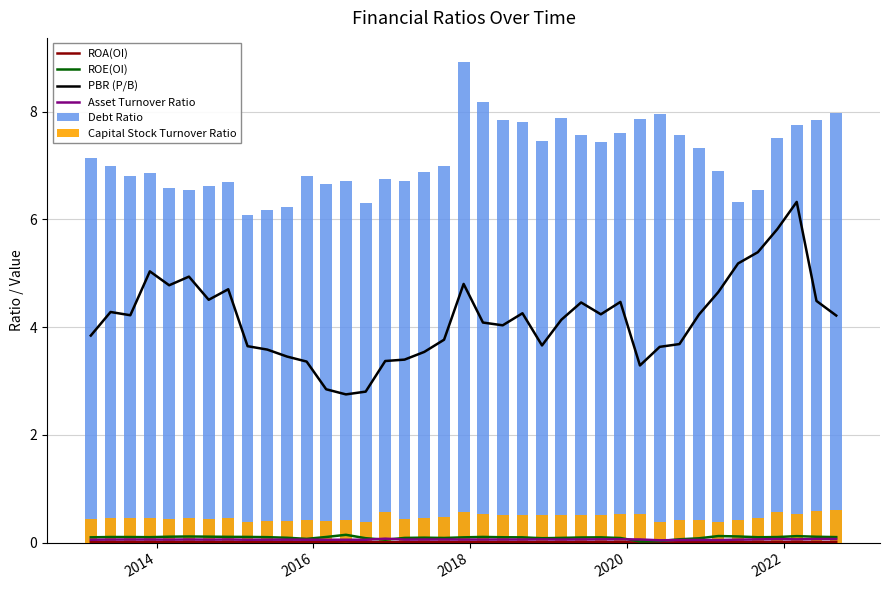

List the series in order of their peak value, lowest first.

ROA(OI), Asset Turnover Ratio, ROE(OI), Capital Stock Turnover Ratio, PBR (P/B), Debt Ratio